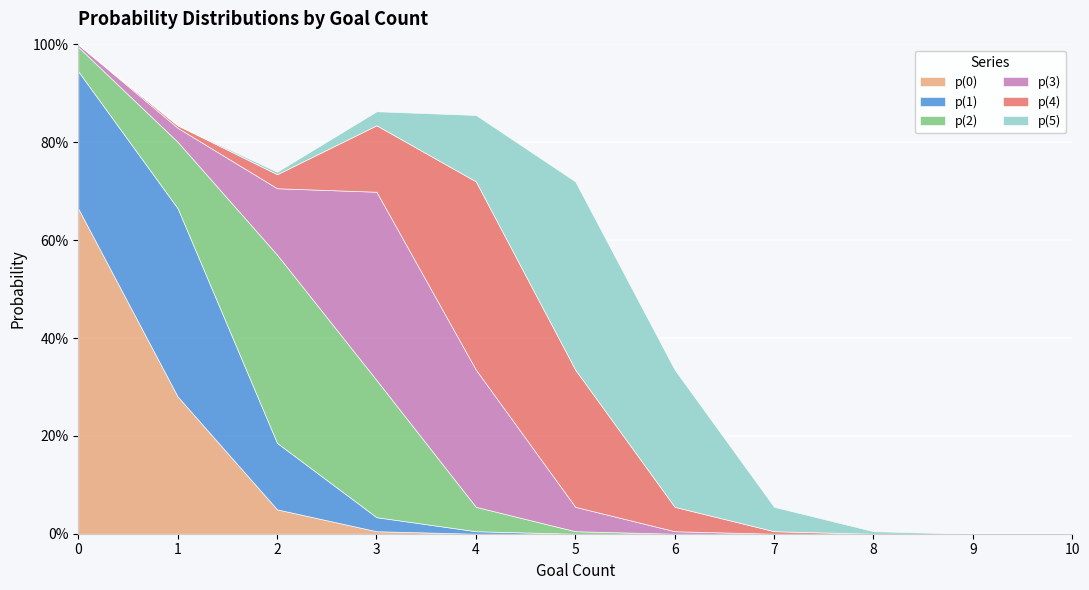

Reading left to right, list all the values displayed in this chart.

p(0): 0=0.7	1=0.3	2=0.0	3=0.0	4=0.0	5=0.0	6=0.0	7=0.0	8=0.0	9=0.0	10=0.0
p(1): 0=0.3	1=0.4	2=0.1	3=0.0	4=0.0	5=0.0	6=0.0	7=0.0	8=0.0	9=0.0	10=0.0
p(2): 0=0.0	1=0.1	2=0.4	3=0.3	4=0.0	5=0.0	6=0.0	7=0.0	8=0.0	9=0.0	10=0.0
p(3): 0=0.0	1=0.0	2=0.1	3=0.4	4=0.3	5=0.0	6=0.0	7=0.0	8=0.0	9=0.0	10=0.0
p(4): 0=0.0	1=0.0	2=0.0	3=0.1	4=0.4	5=0.3	6=0.0	7=0.0	8=0.0	9=0.0	10=0.0
p(5): 0=0.0	1=0.0	2=0.0	3=0.0	4=0.1	5=0.4	6=0.3	7=0.0	8=0.0	9=0.0	10=0.0